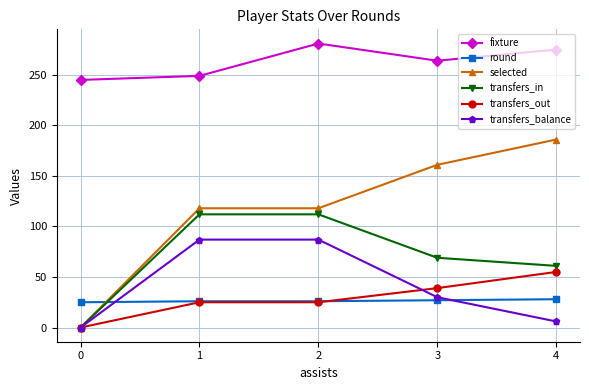

Which series has the largest range (max minus min)?

selected